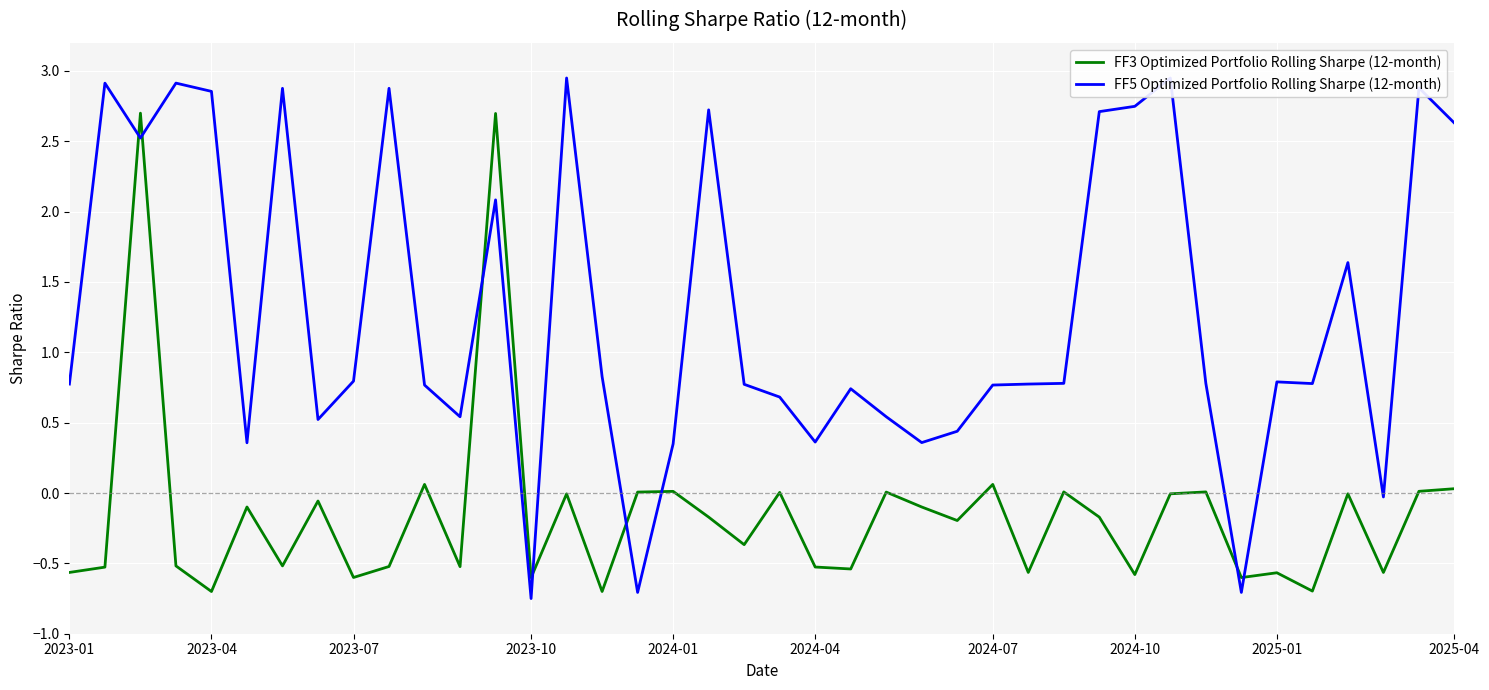

What is the maximum value for FF3 Optimized Portfolio Rolling Sharpe (12-month)?

2.7